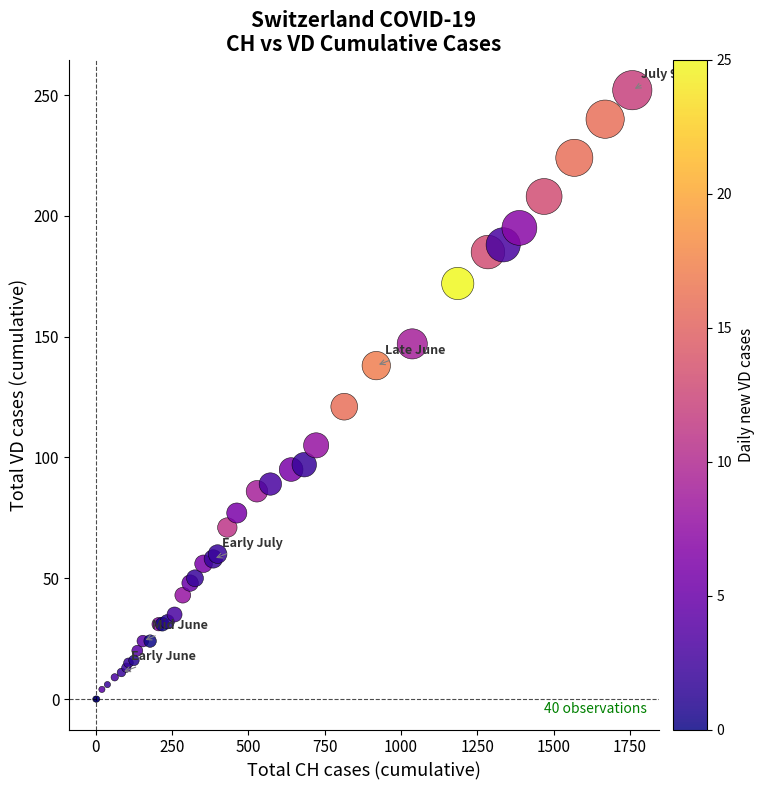

What Y value in the scatter plot is closest to 126?

121